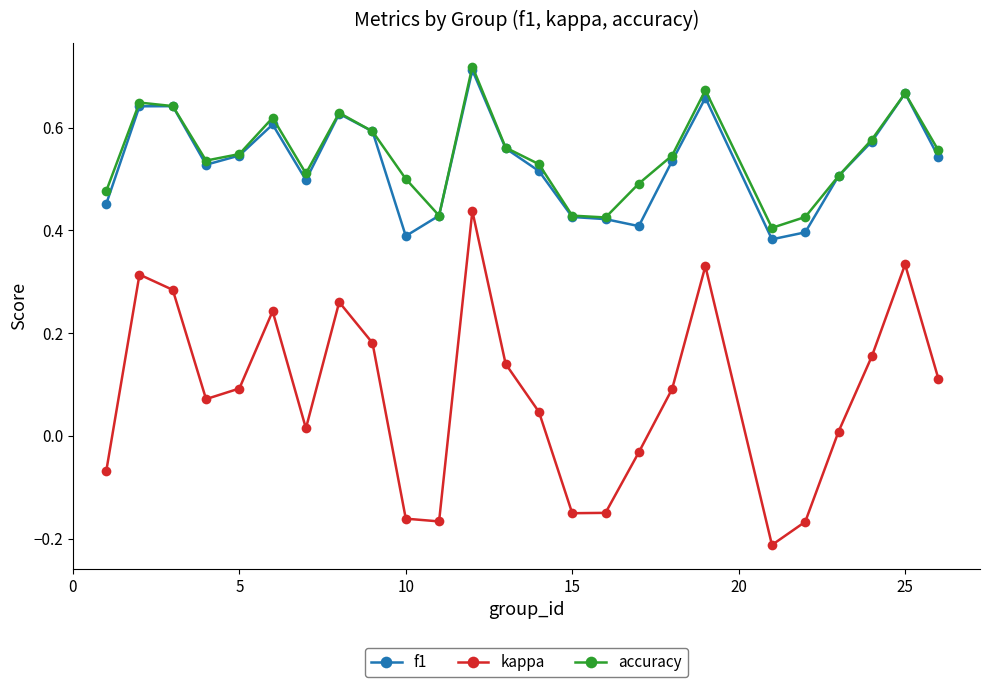

True or false: accuracy and kappa intersect in this chart.

False